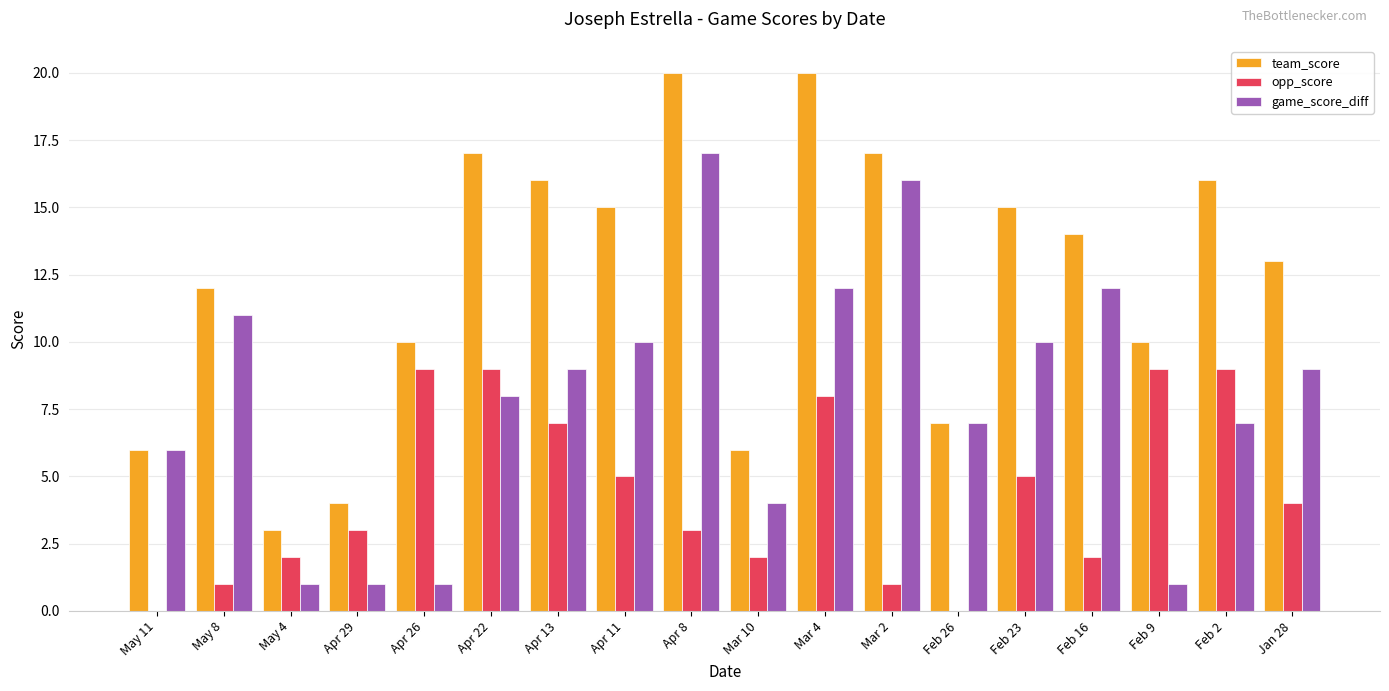

What value does the team_score series have at Mar 10?

6